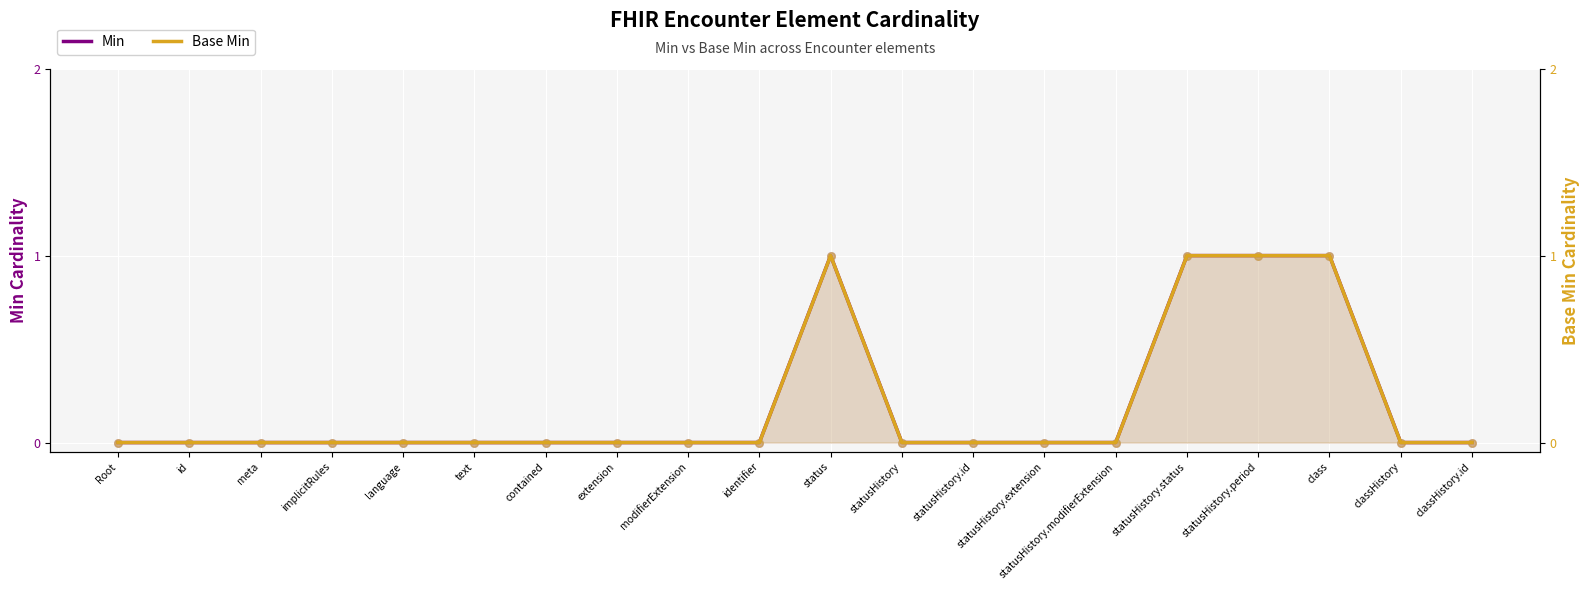

At which category is the sum across all series the highest?

status